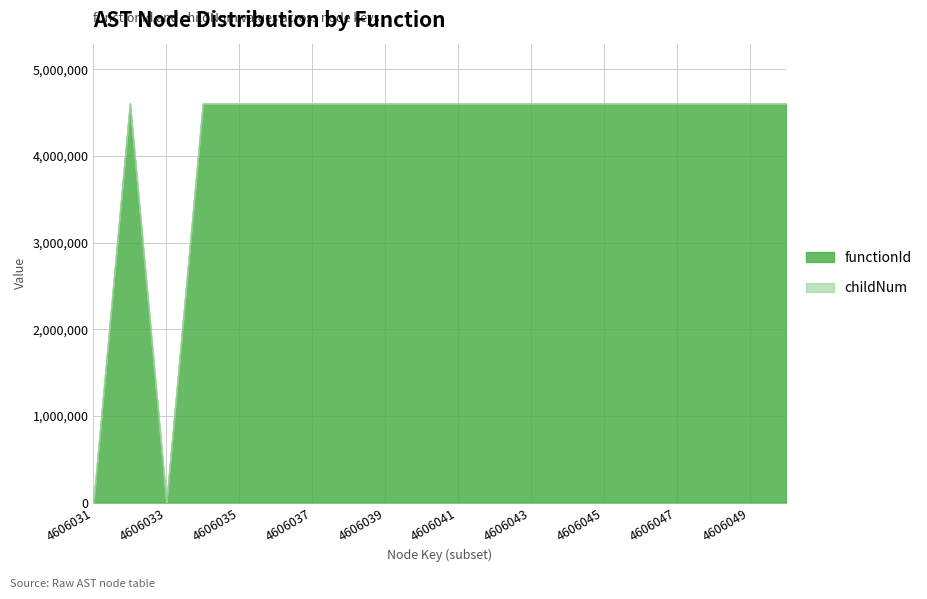

Is it true that childNum equals 0 at 4606040?

True